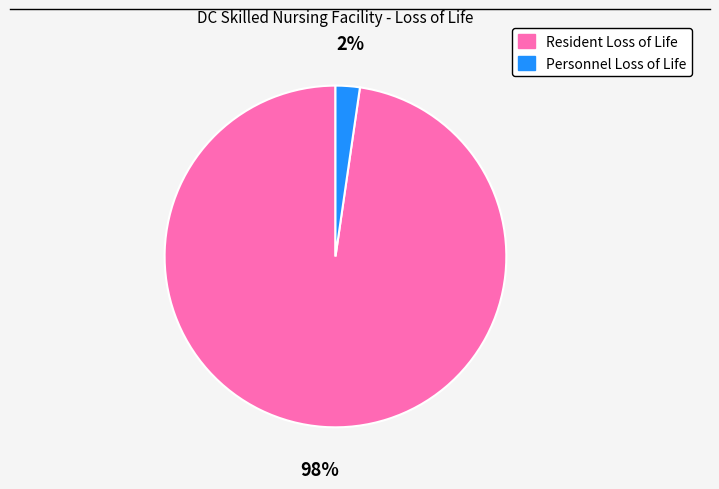

Which category has the biggest portion of the pie?

Resident Loss of Life